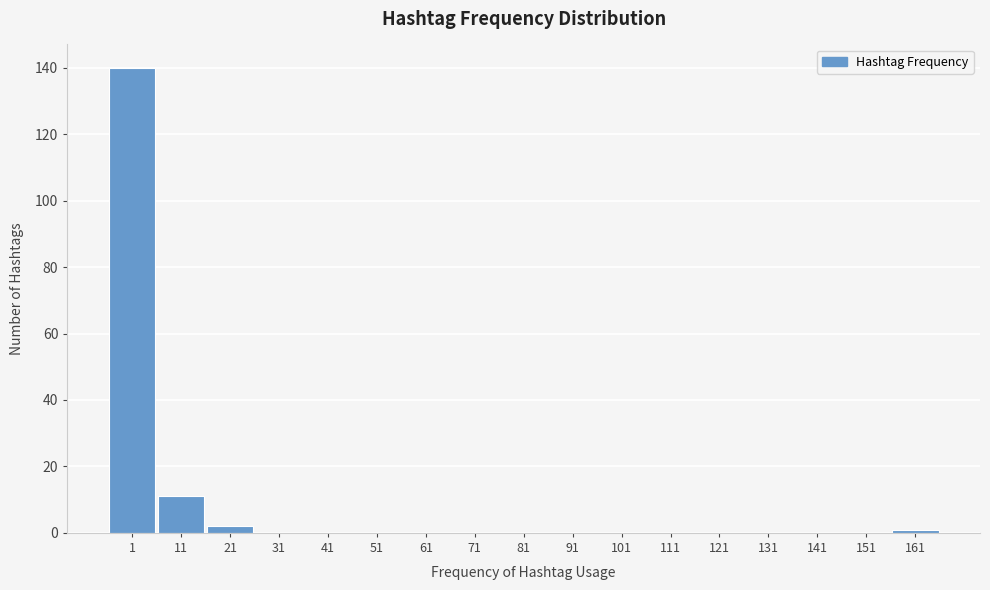

Reading right to left, what are all the values shown in this chart?

161=1	151=0	141=0	131=0	121=0	111=0	101=0	91=0	81=0	71=0	61=0	51=0	41=0	31=0	21=2	11=11	1=140